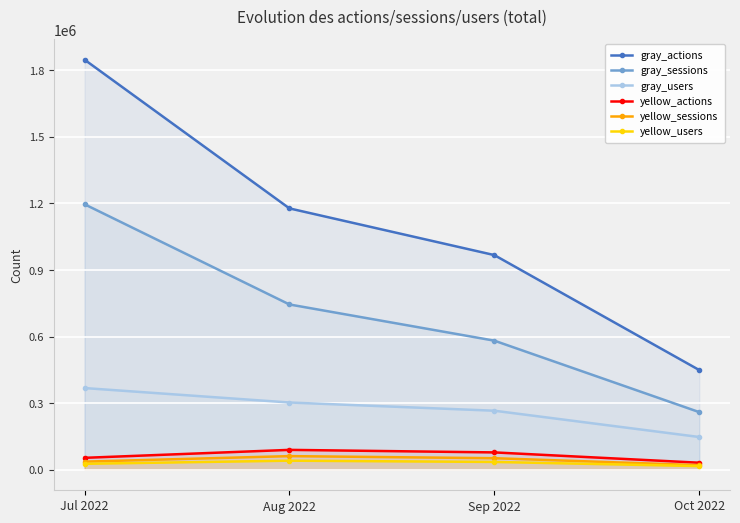

True or false: yellow_users and gray_sessions intersect in this chart.

False